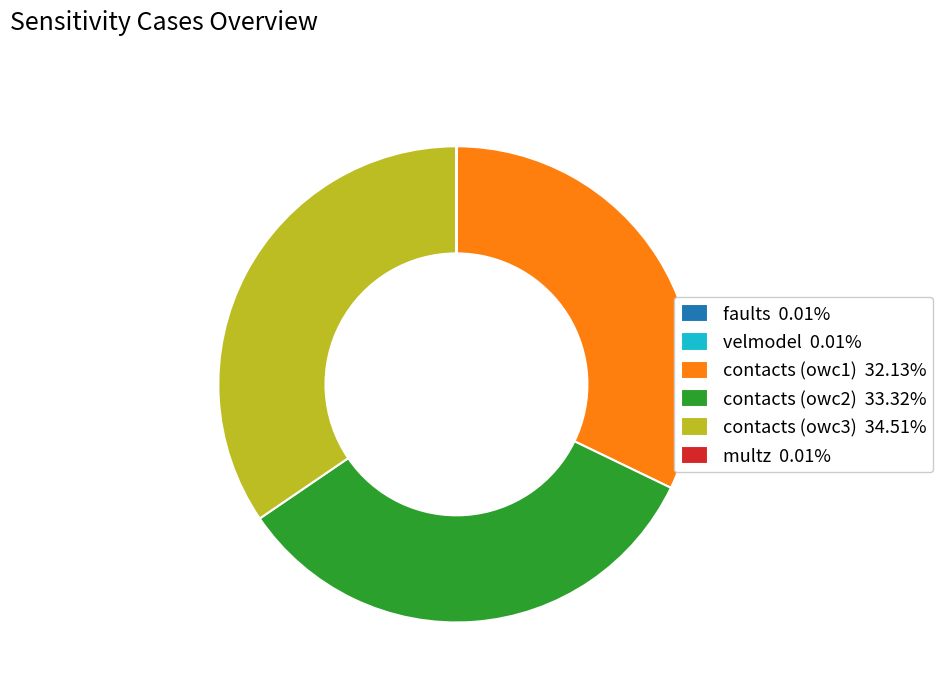

Which slice is the largest?

contacts (owc3)